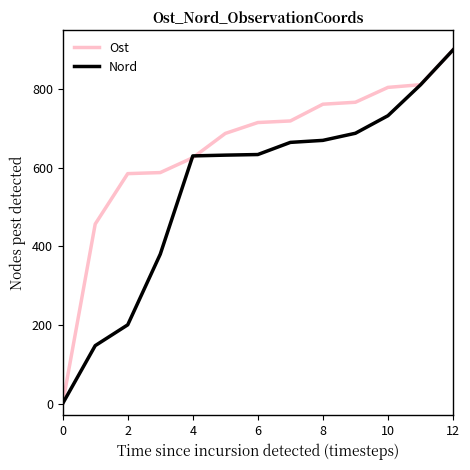

What is the greatest value displayed?

900.0